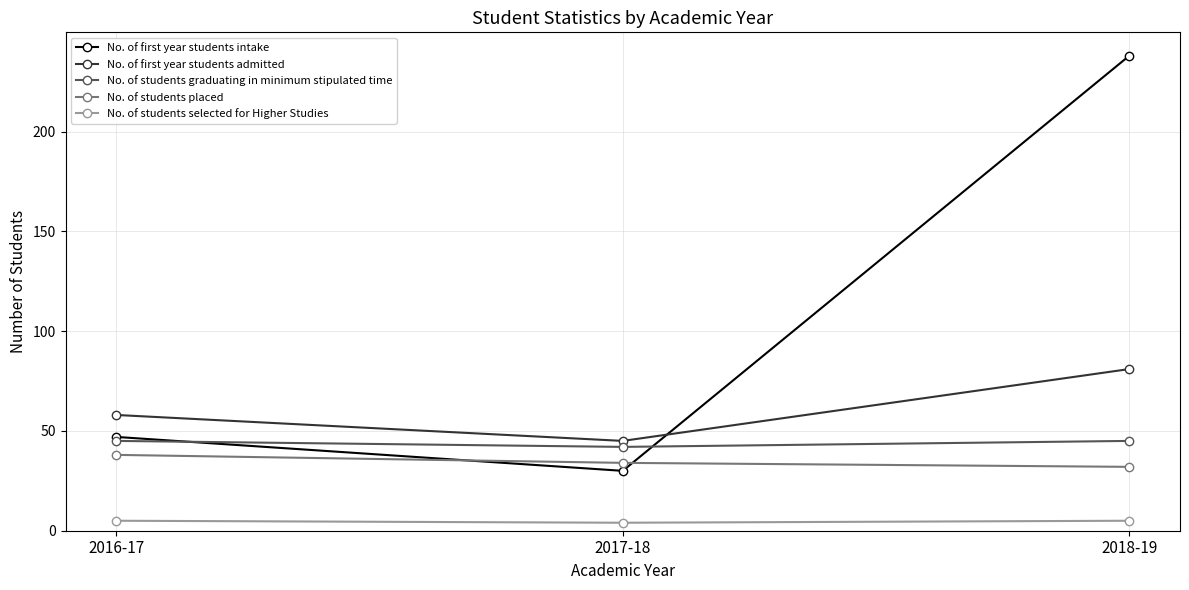

At which category is the sum across all series the highest?

2018-19